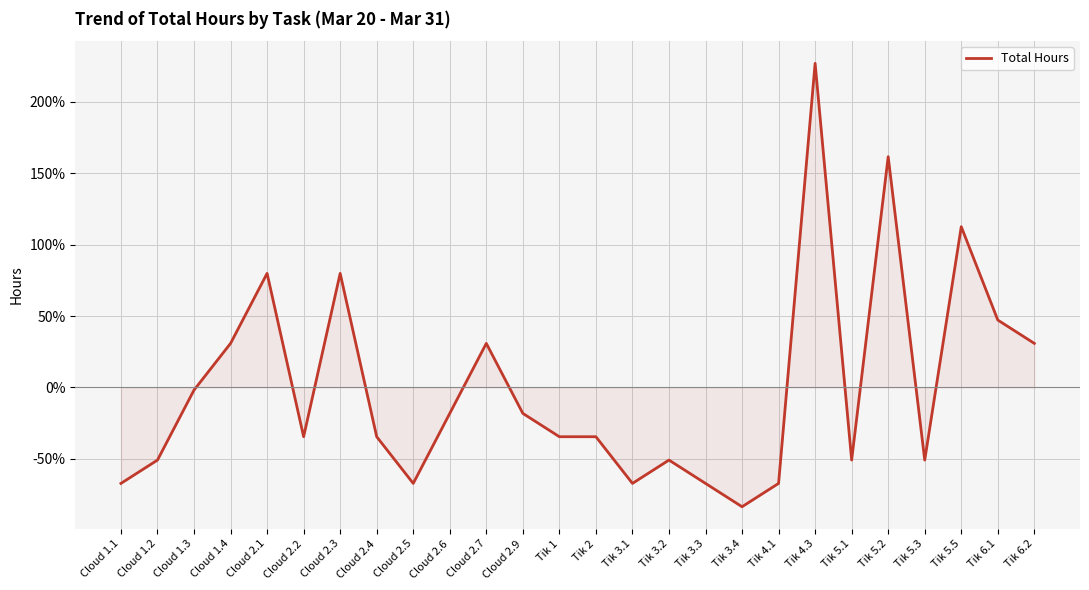

What is the difference between the maximum and second lowest values?

2.9